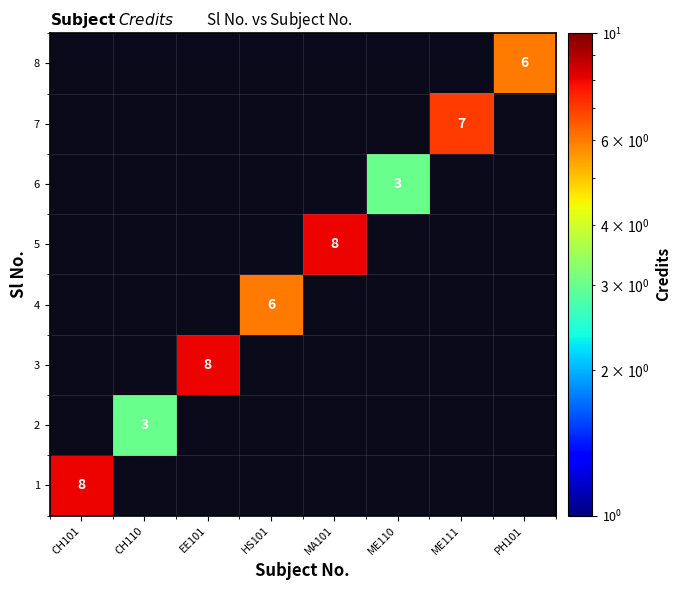

True or false: 1 has a value of 8 at CH101.

True